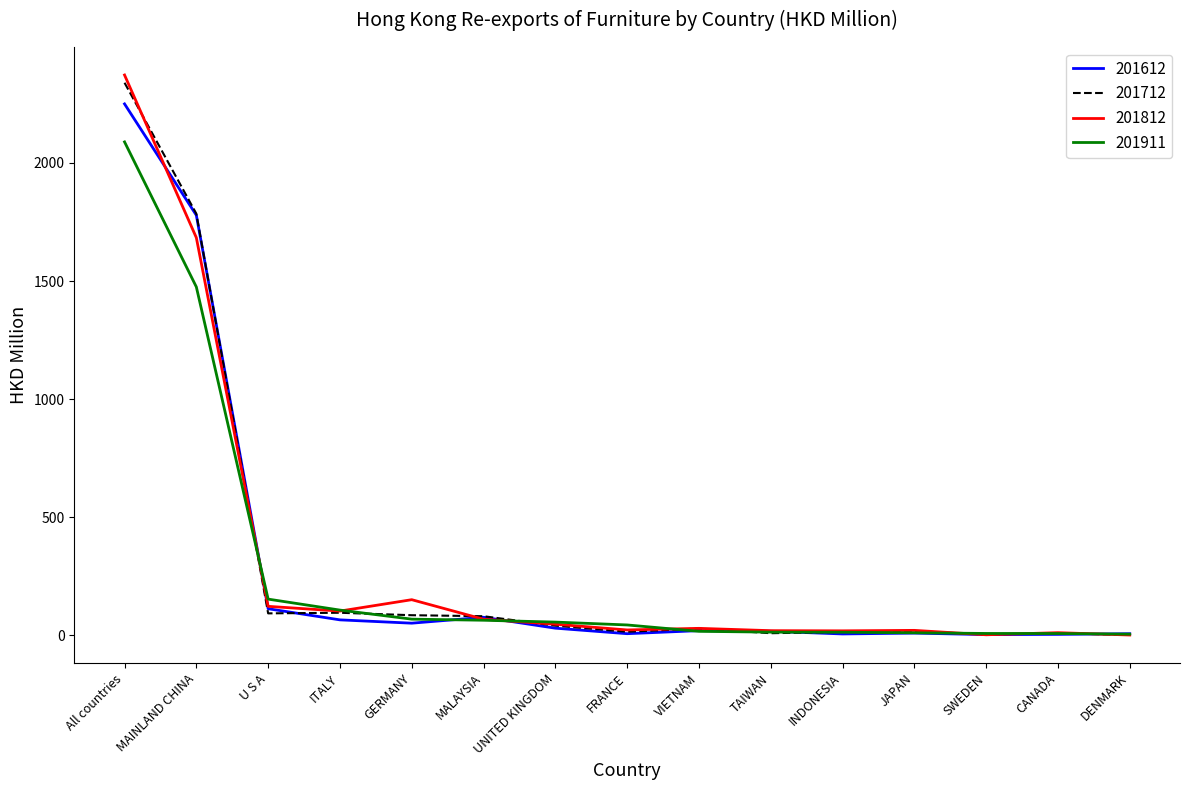

Where do 201612 and 201911 first cross each other?

MAINLAND CHINA and U S A